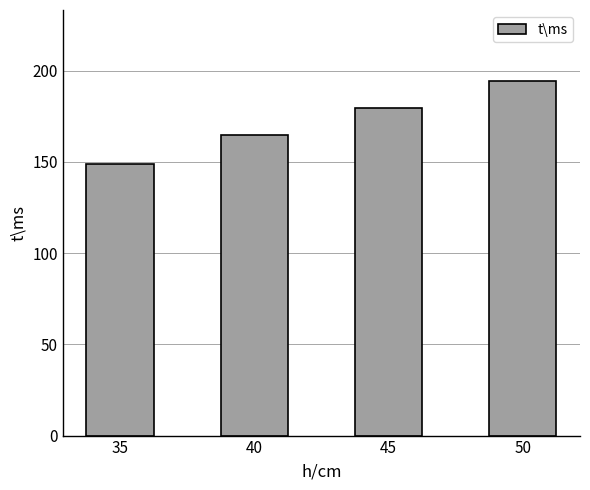

What is the difference between the second highest and second lowest values?

15.1